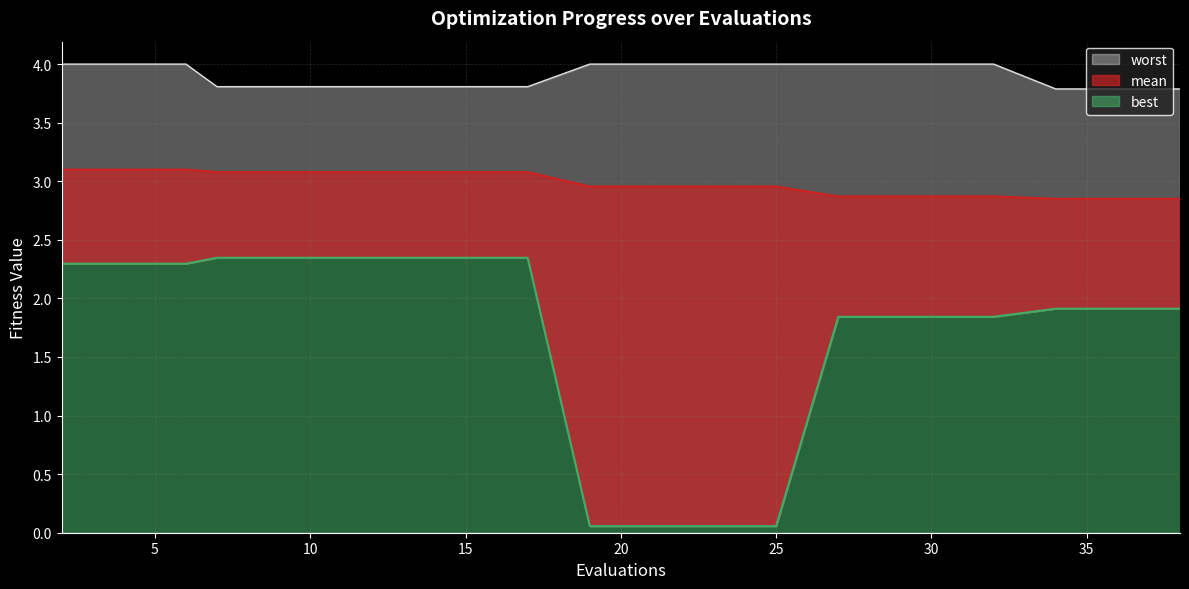

Does the chart have visible grid lines?

Yes